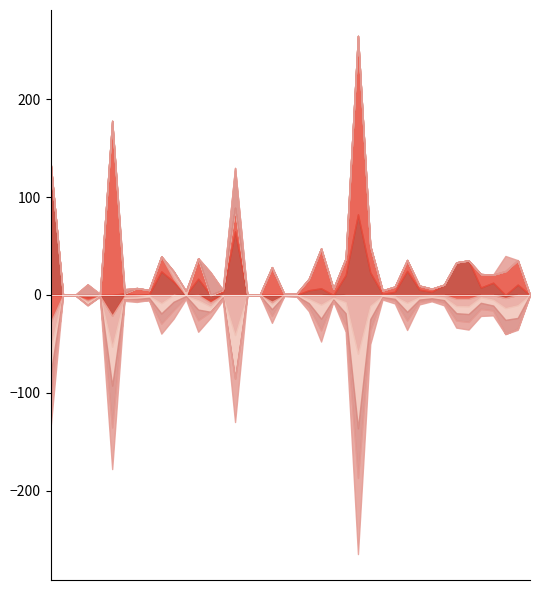

In CIV_Q, how many points are lower than both neighbors (excluding endpoints)?

10